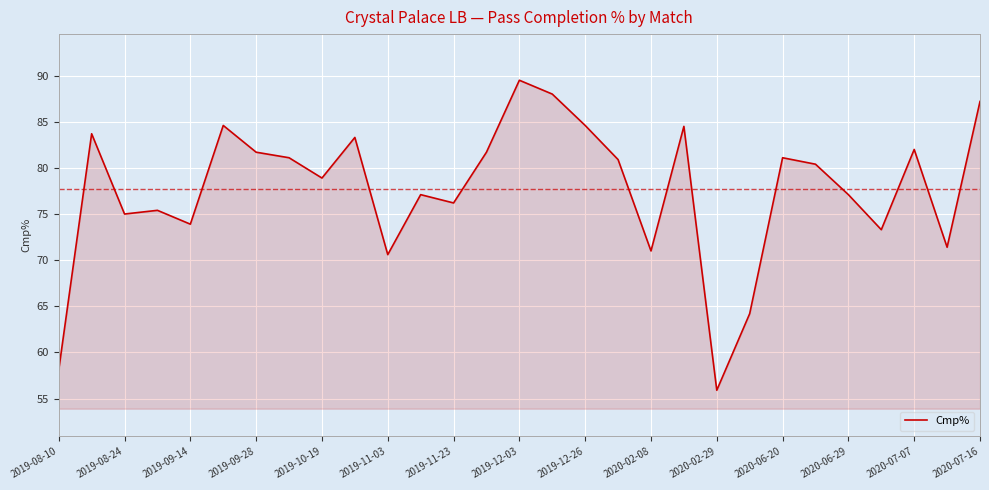

What is the difference between the maximum and minimum values?

33.6